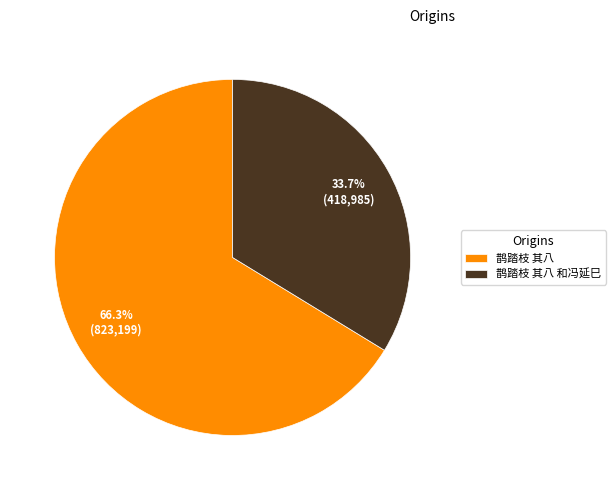

Which slice represents more than half of the pie?

鹊踏枝 其八